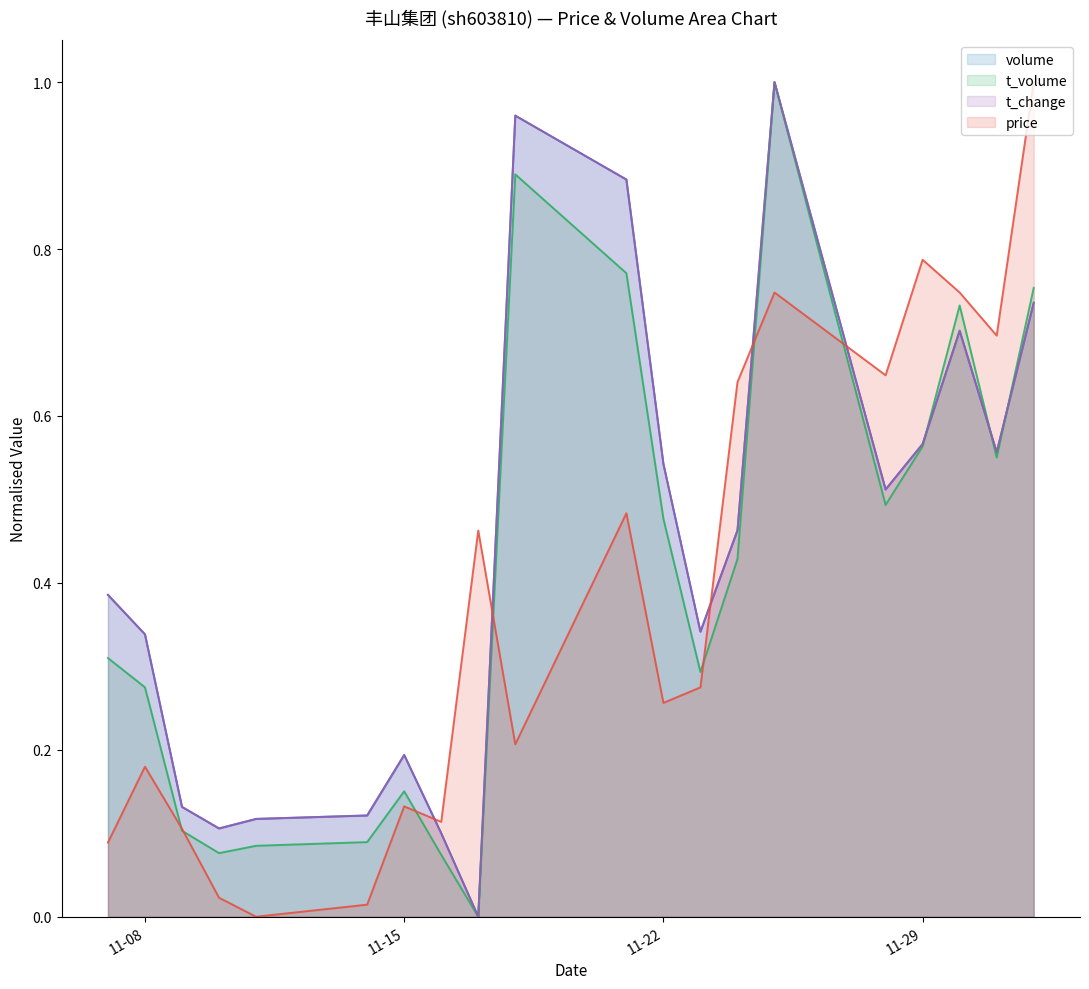

How many times do price and t_change cross each other?

5